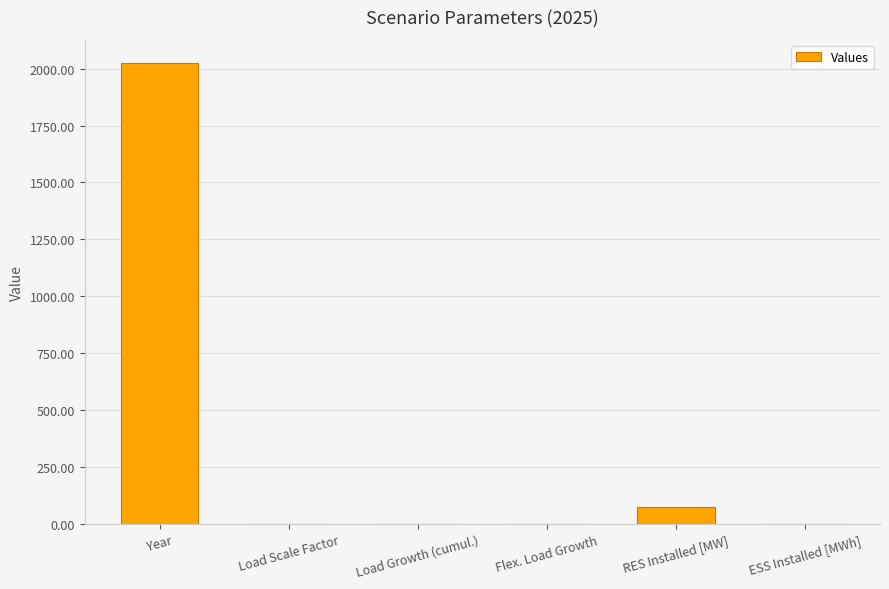

What is the sum of all values?

2103.2